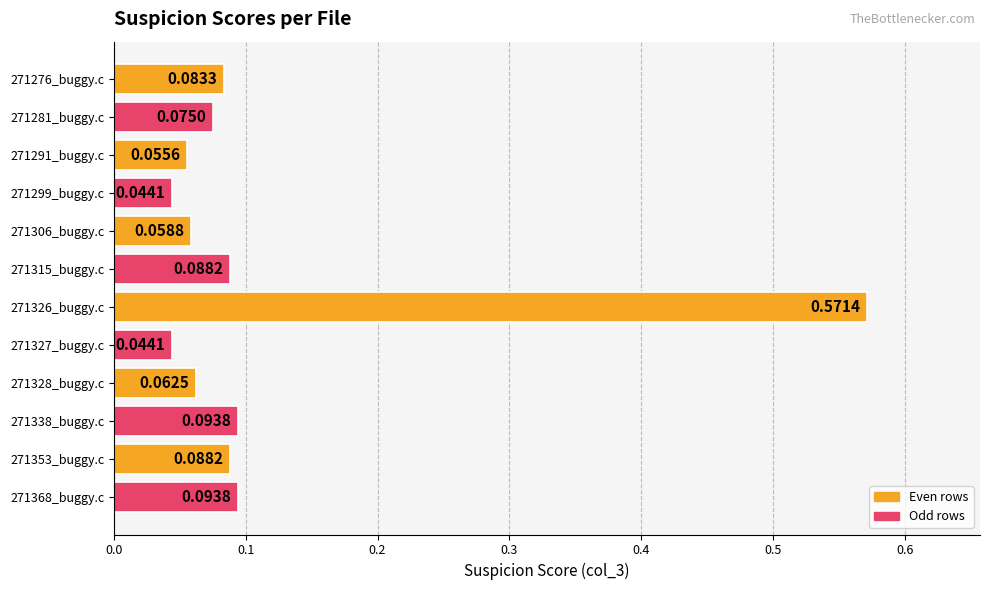

What is the difference between the values at 271276_buggy.c and 271326_buggy.c?

0.5